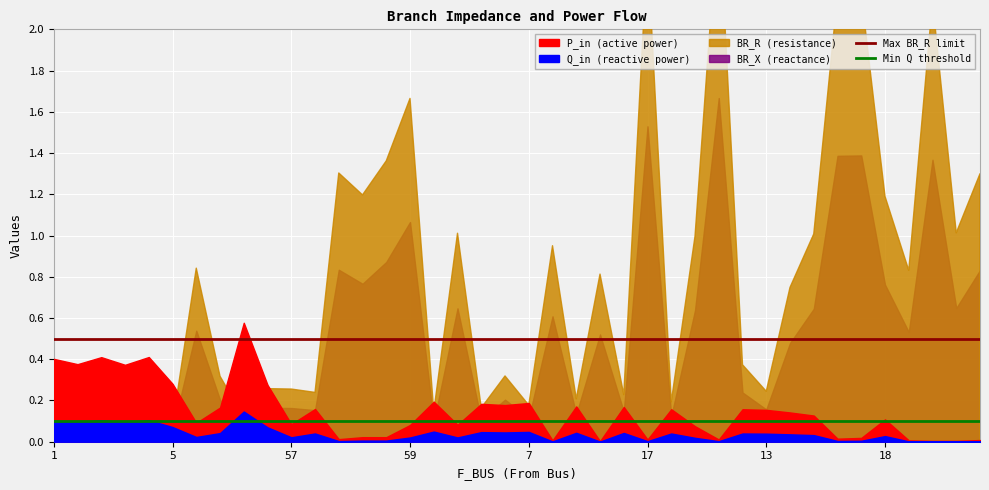

What is the average value of the Max BR_R limit series?

0.5